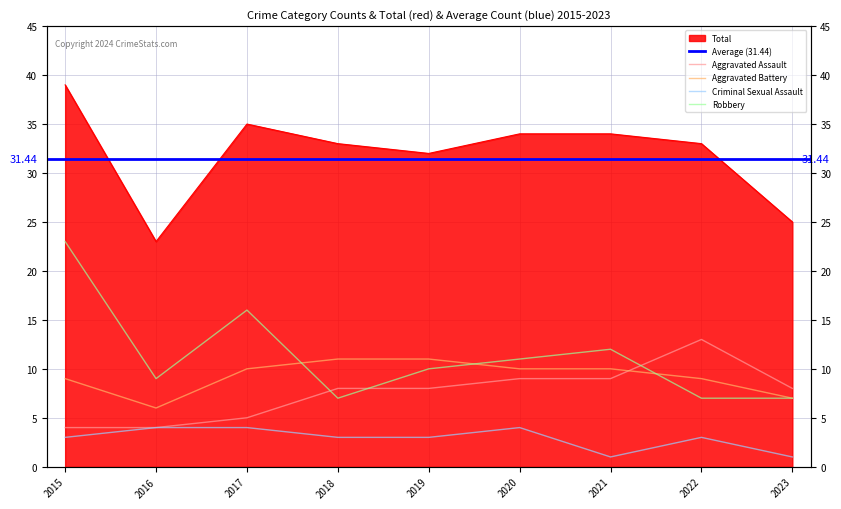

How many lines are shown in the chart?

5